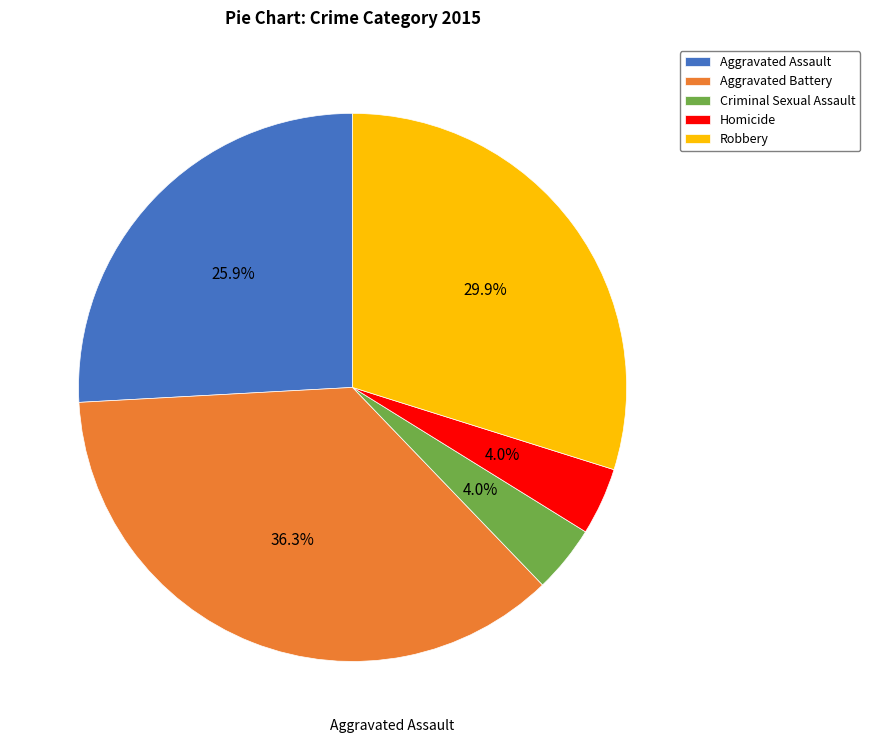

The Criminal Sexual Assault slice represents 4% of the pie. True or false?

True